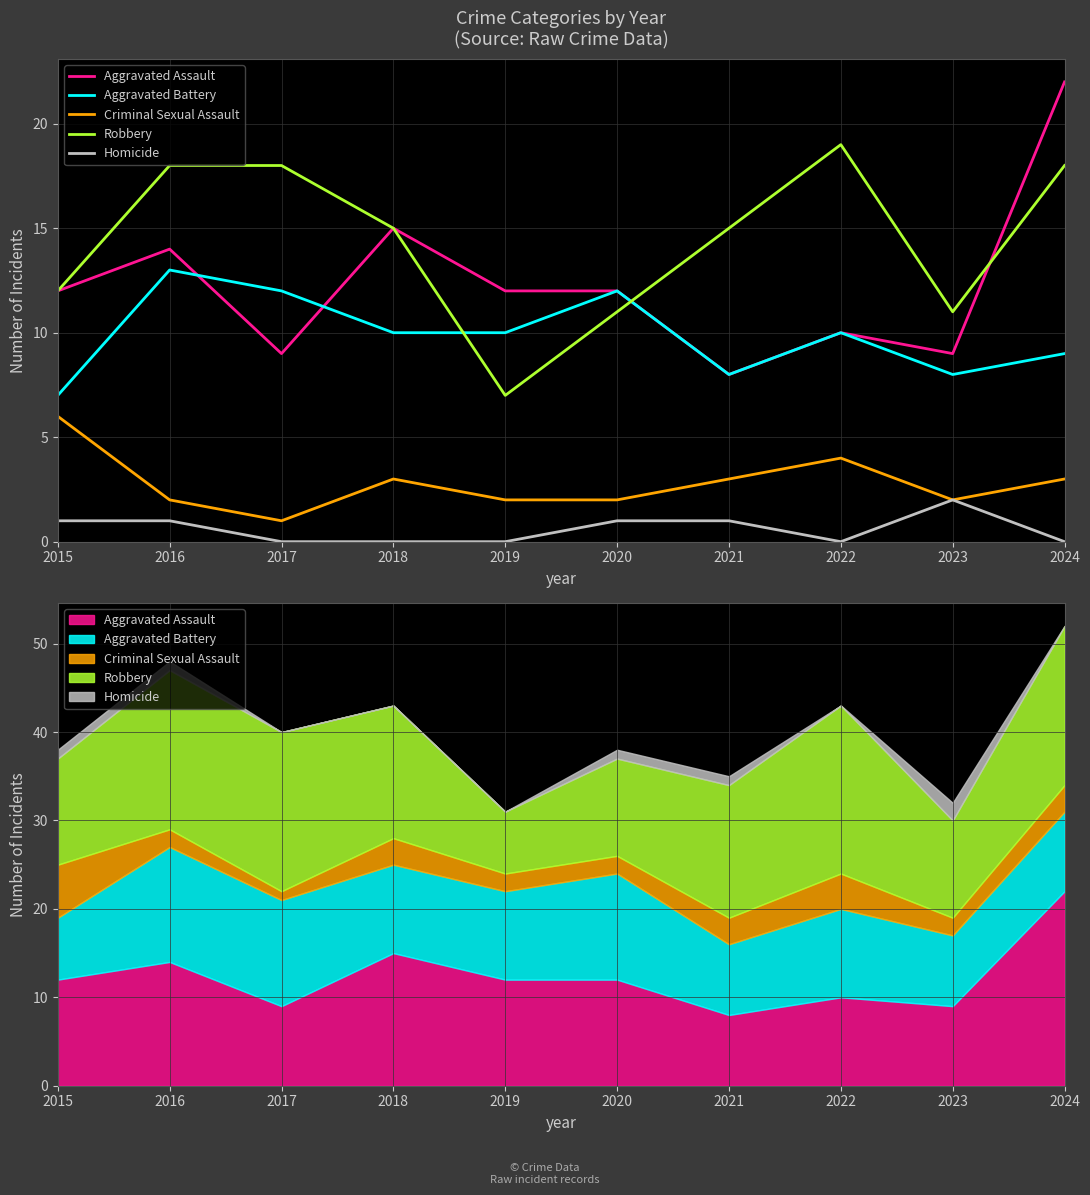

At which category does the chart reach its peak across all series?

2024